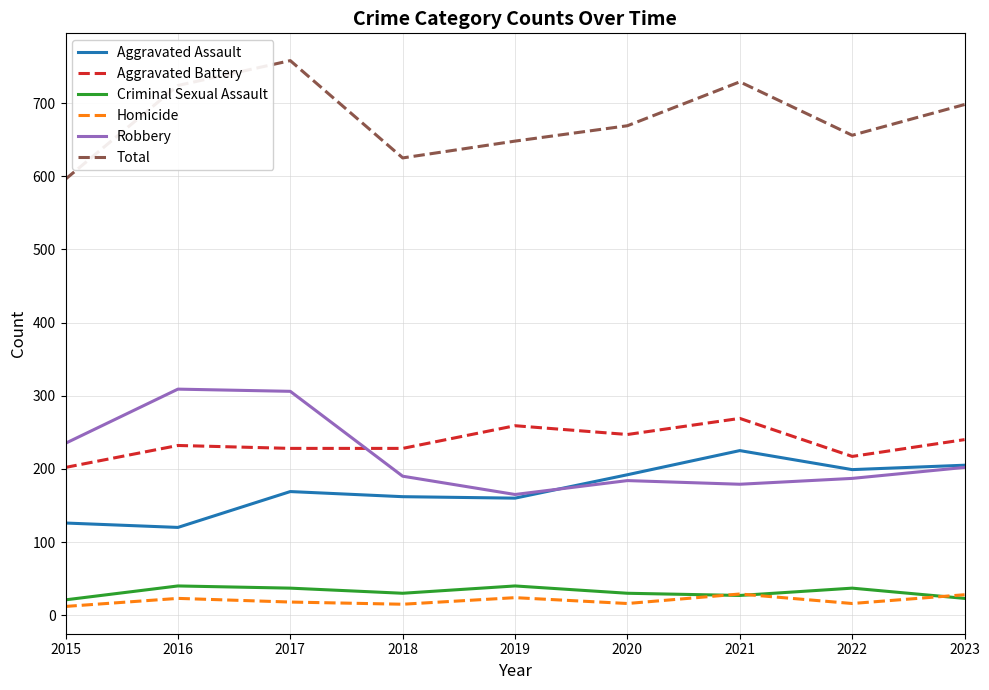

True or false: Aggravated Battery and Aggravated Assault intersect in this chart.

False